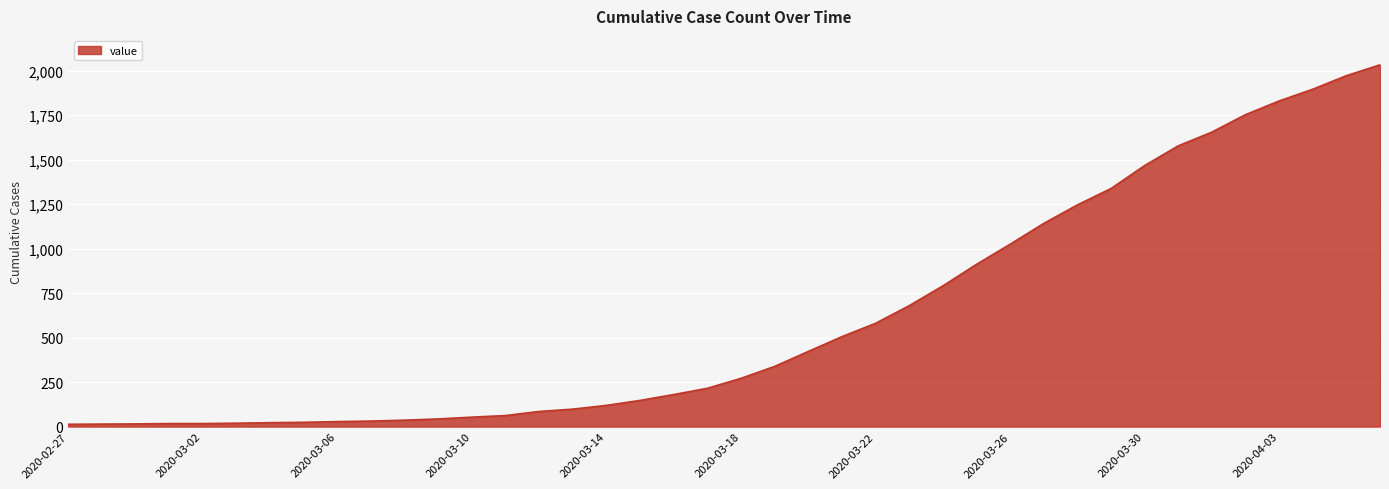

What is the greatest value displayed?

2032